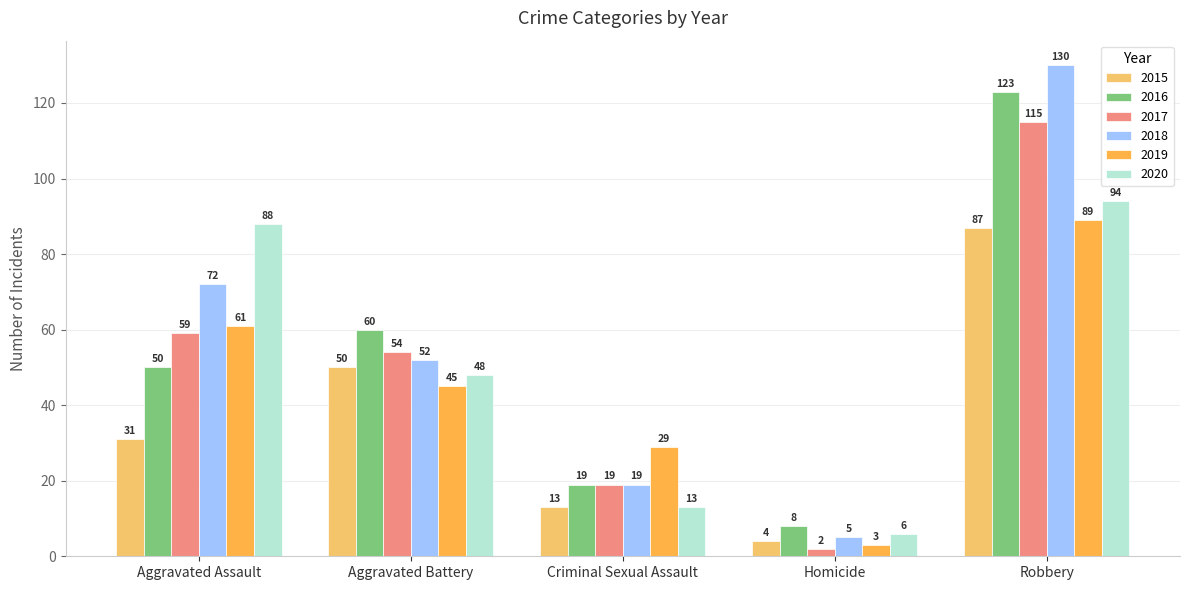

Where does the 2018 series first go above 52?

Aggravated Assault